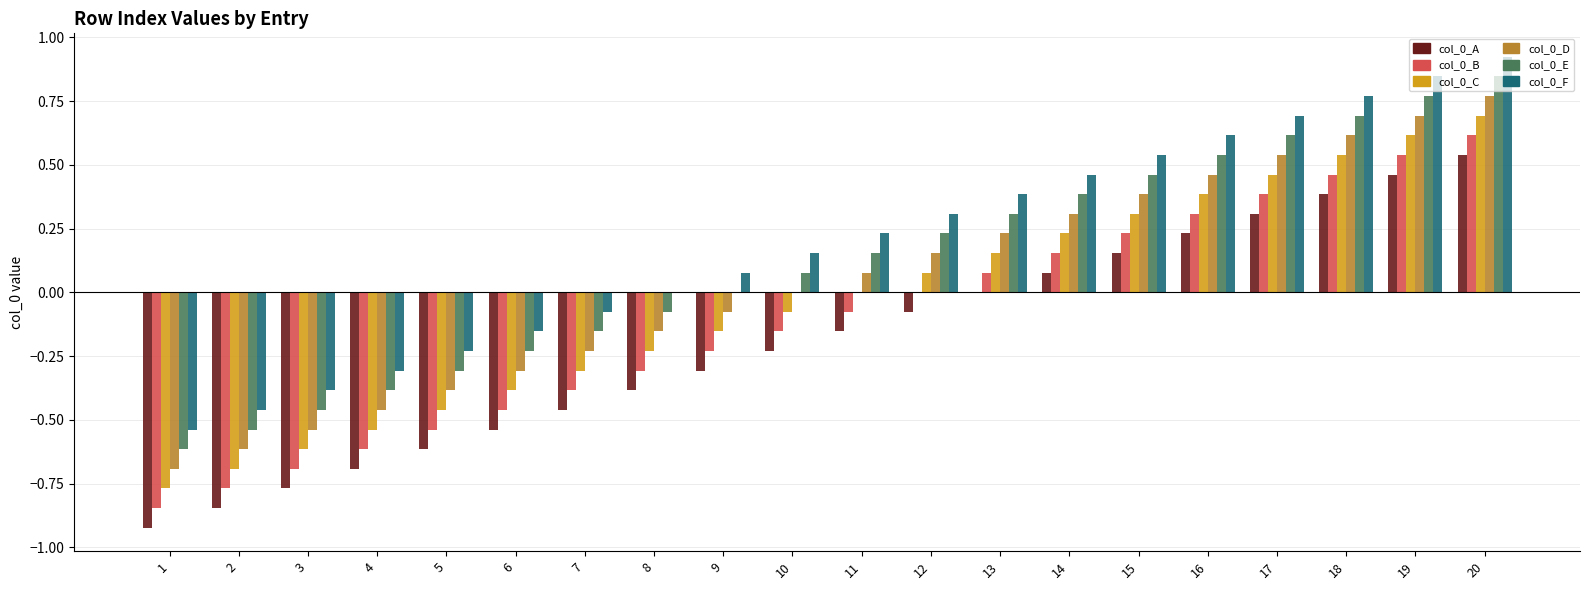

What is the total value across all series at 5?

-2.5